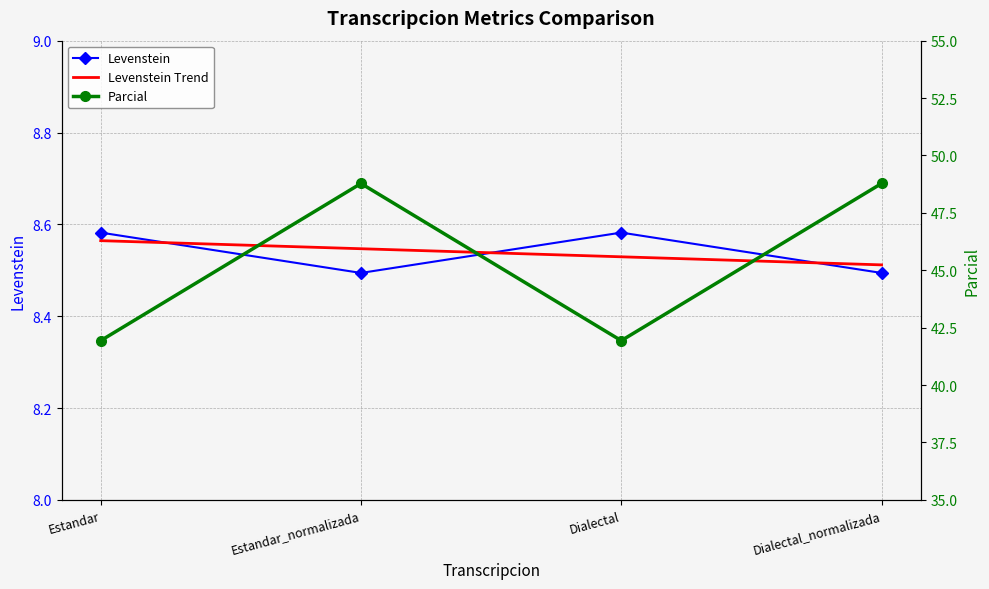

True or false: Parcial and Levenstein cross at least once.

False